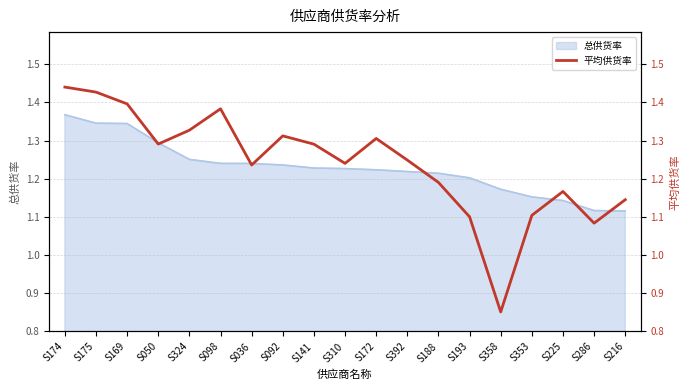

At which label does 总供货率 reach its peak?

S174